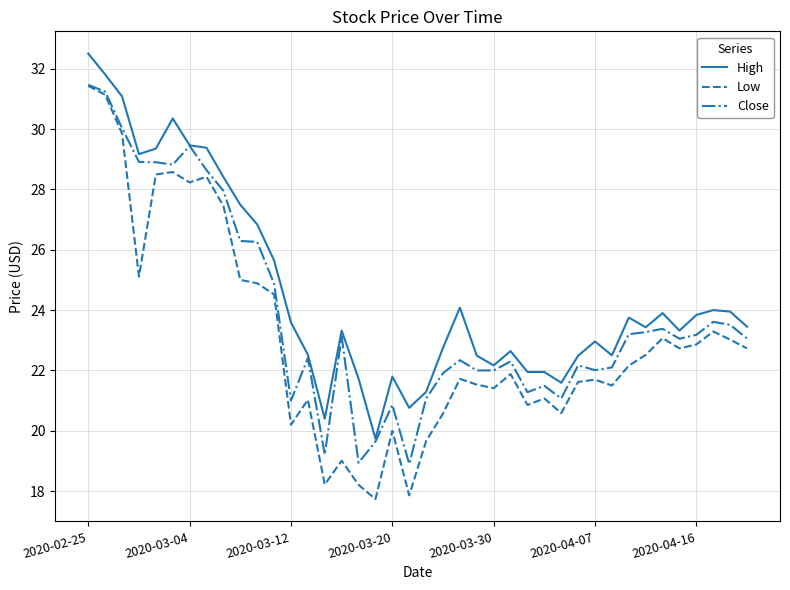

Which series has the largest range (max minus min)?

Low